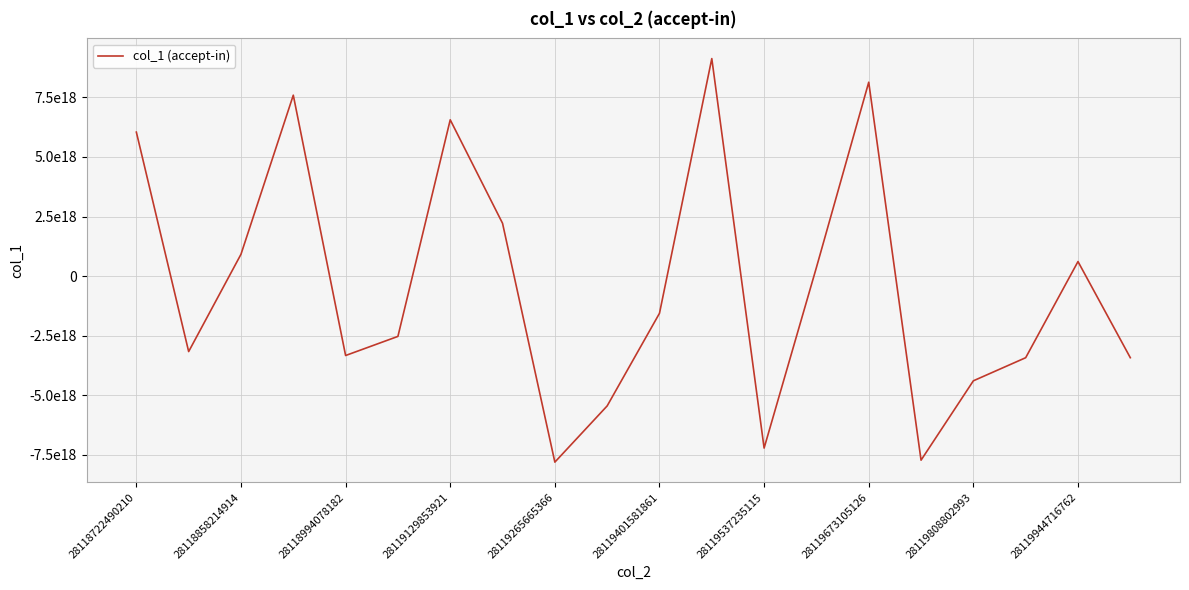

Does the chart display data point markers on the line(s)?

No